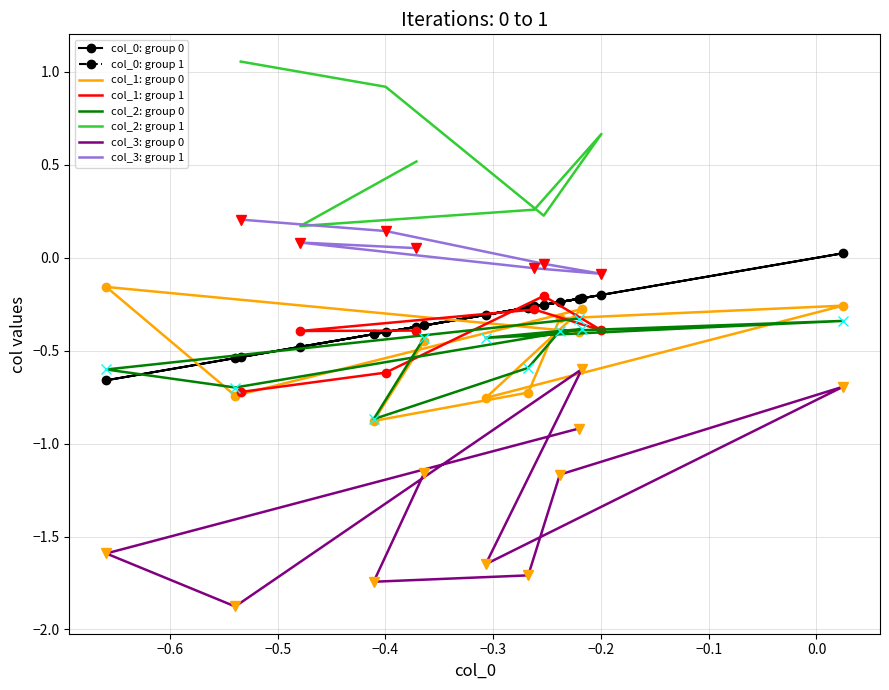

Between 0 and 1, which is larger?

1